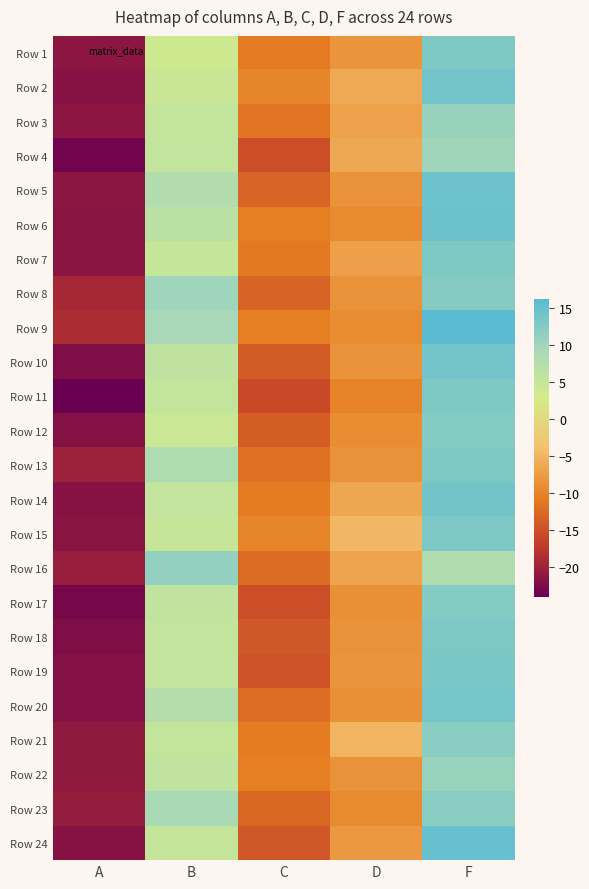

Rank the series at F from lowest to highest value.

Row 16, Row 4, Row 22, Row 3, Row 23, Row 21, Row 8, Row 17, Row 12, Row 1, Row 7, Row 13, Row 11, Row 18, Row 15, Row 19, Row 20, Row 10, Row 2, Row 14, Row 5, Row 6, Row 24, Row 9